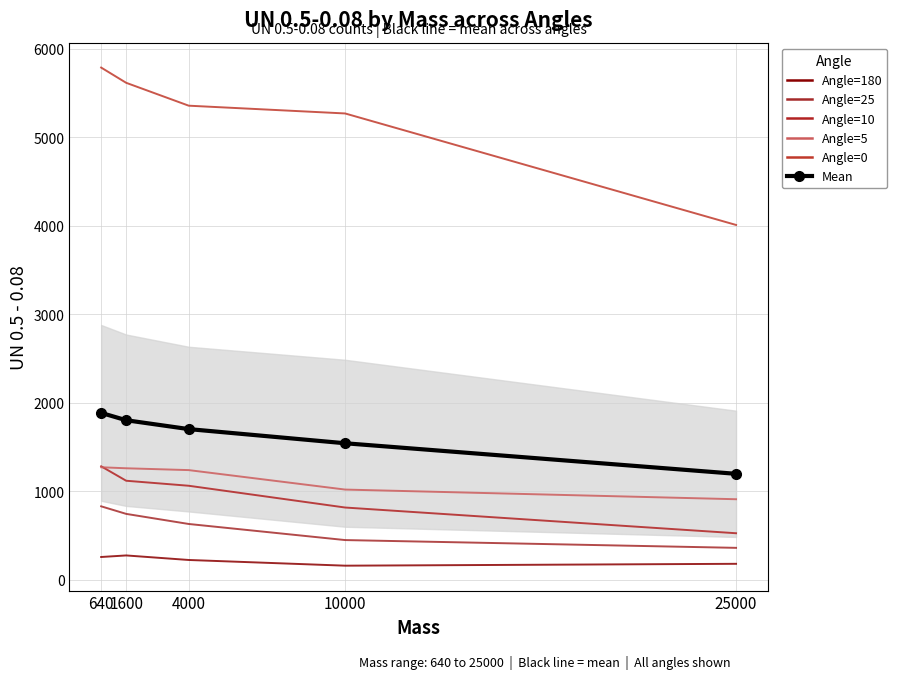

Reading left to right, extract all data points from this chart.

Angle=180: 640=258.3	1600=275.9	4000=224.6	10000=160.2	25000=181.3
Angle=25: 640=830.9	1600=745.5	4000=631.4	10000=449.6	25000=361.7
Angle=10: 640=1283.1	1600=1120.0	4000=1063.3	10000=817.4	25000=526.8
Angle=5: 640=1272.3	1600=1260.9	4000=1240.2	10000=1020.3	25000=911.1
Angle=0: 640=5789.0	1600=5616.8	4000=5358.3	10000=5270.5	25000=4010.5
Mean: 640=1886.7	1600=1803.8	4000=1703.6	10000=1543.6	25000=1198.3